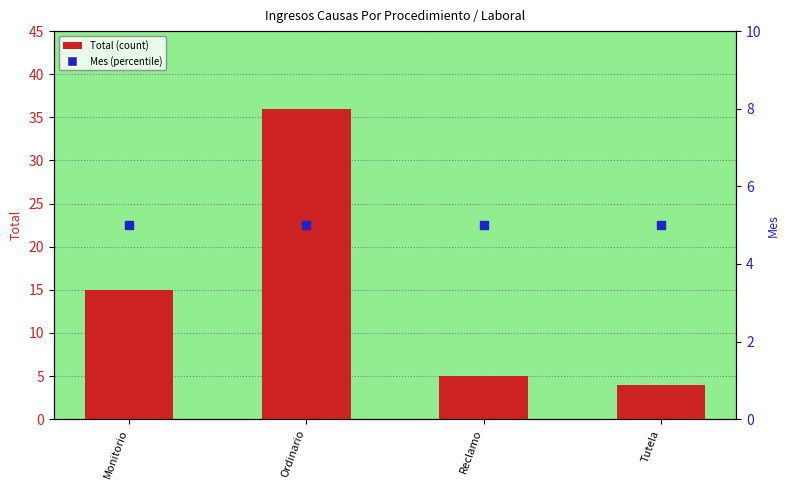

What is the total value across all series at Reclamo?

10